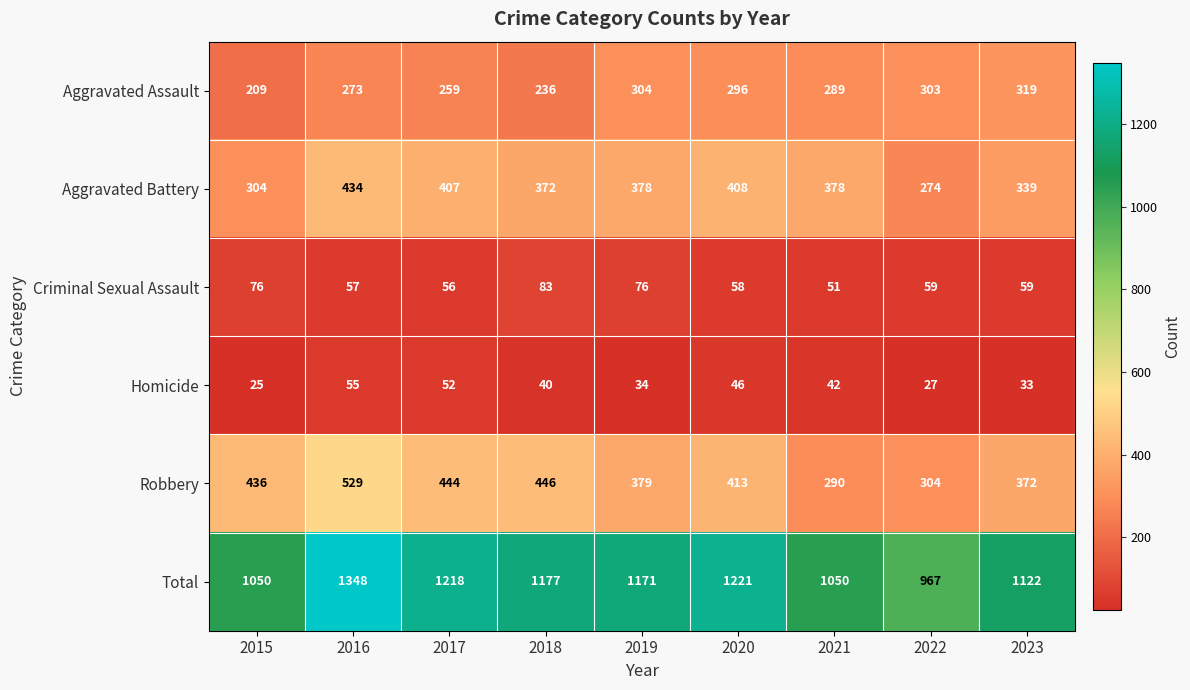

The Aggravated Assault series shows 80 at 2020. True or false?

False